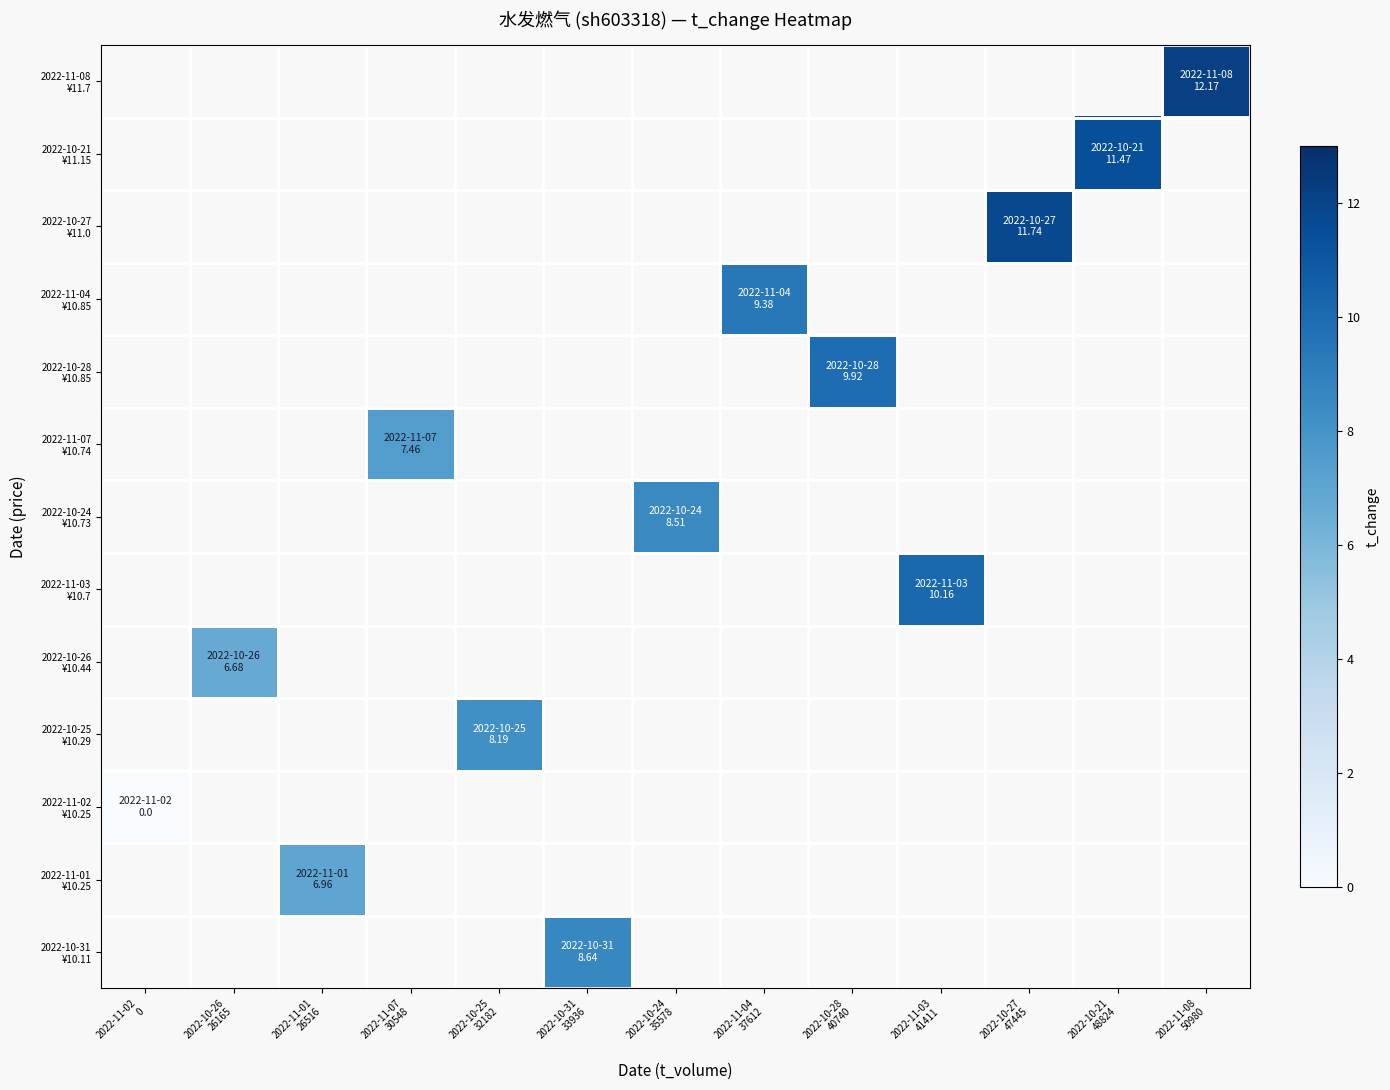

List the labels in order of 2022-11-03 ¥10.7 value, largest first.

2022-11-02 0, 2022-10-26 26165, 2022-11-01 26516, 2022-11-07 30548, 2022-10-25 32182, 2022-10-31 33936, 2022-10-24 35578, 2022-11-04 37612, 2022-10-28 40740, 2022-11-03 41411, 2022-10-27 47445, 2022-10-21 48824, 2022-11-08 50980